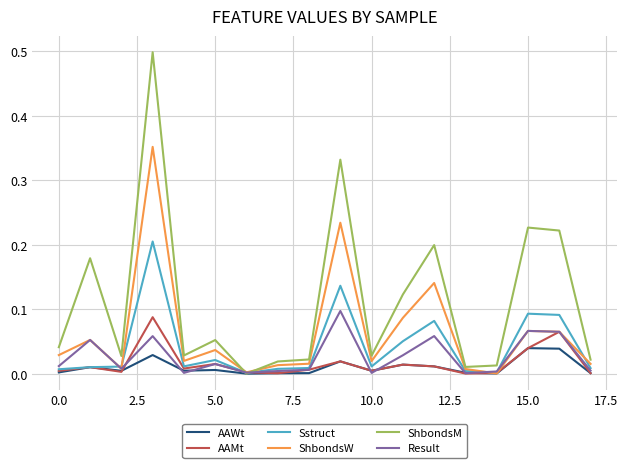

Which series has the largest range (max minus min)?

ShbondsM